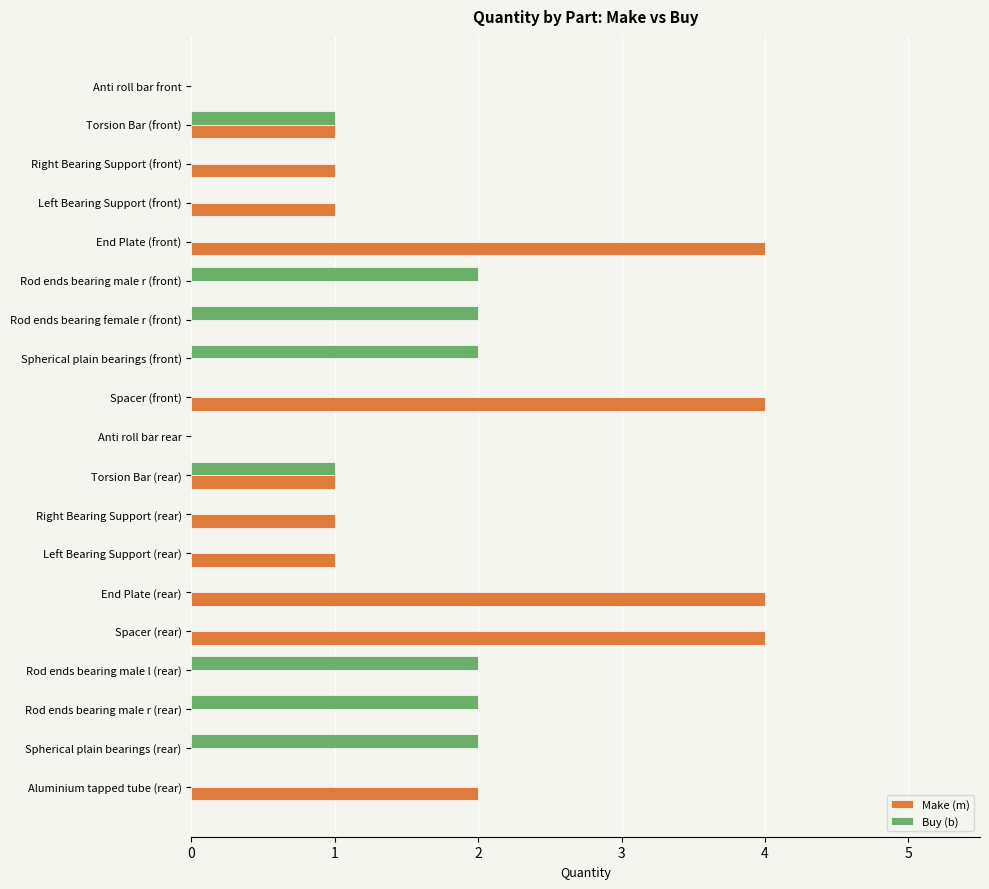

The Buy (b) series shows -1 at Spacer (rear). True or false?

False